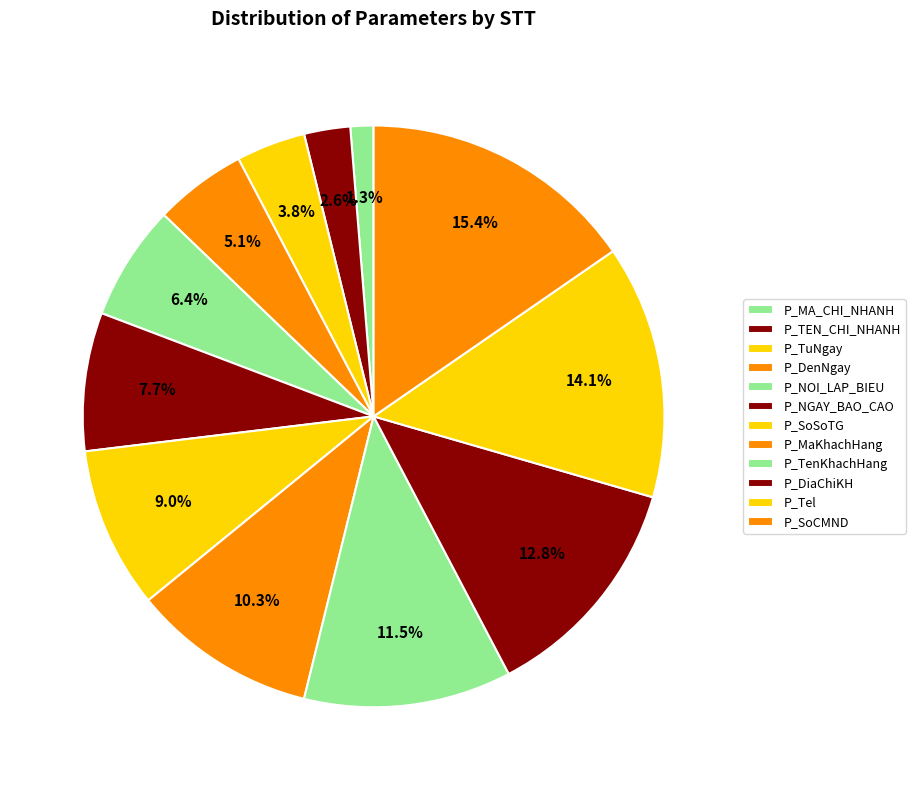

Is P_MA_CHI_NHANH the majority of the pie?

No